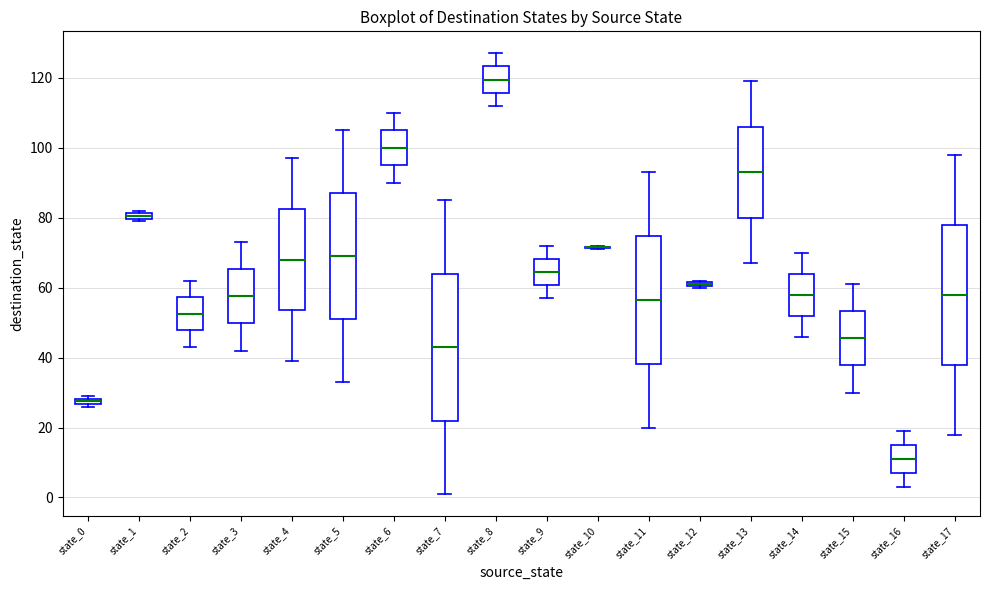

Which box is the tallest, from its lower edge to its upper edge?

state_7